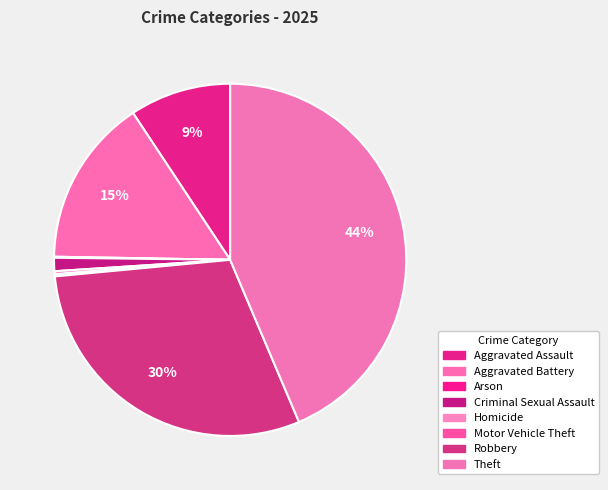

Is there any slice that represents more than half of the pie?

No